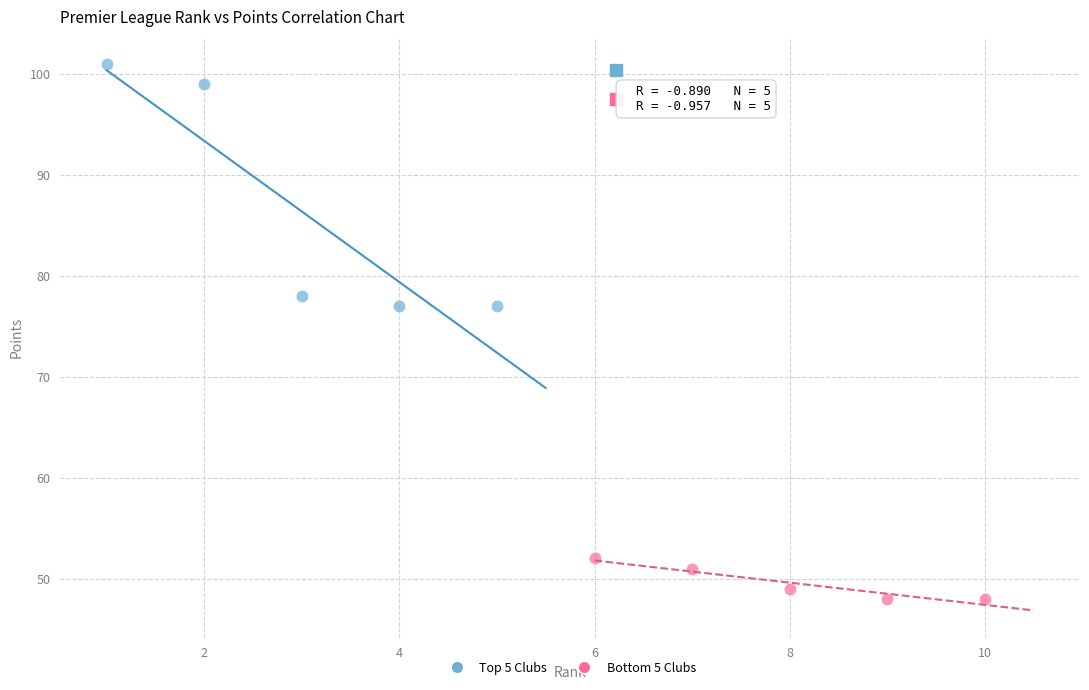

Which series contains the lowest Y value?

Bottom 5 Clubs